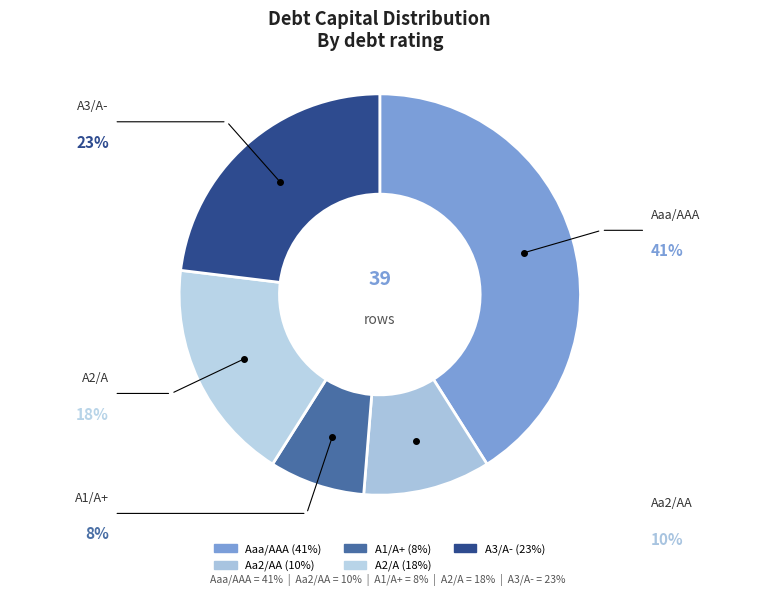

Does any single category account for the majority?

No